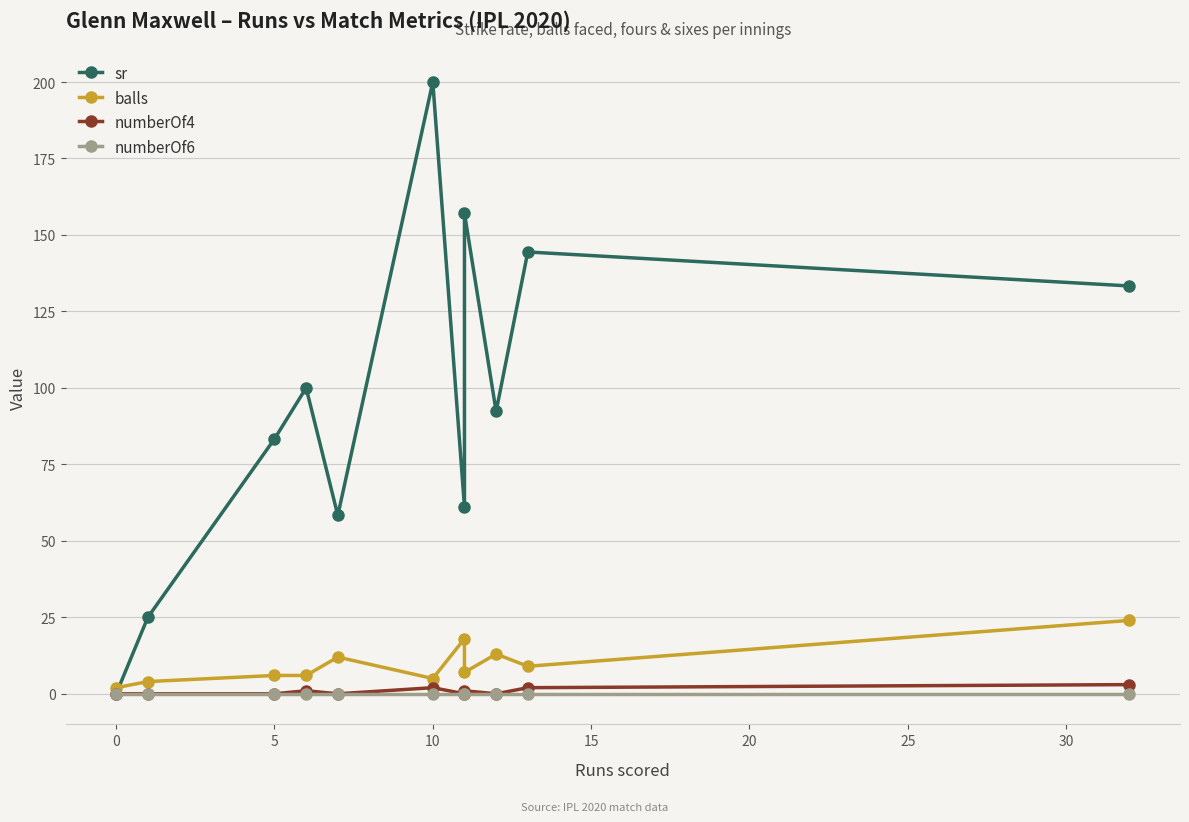

True or false: sr and numberOf6 intersect in this chart.

False